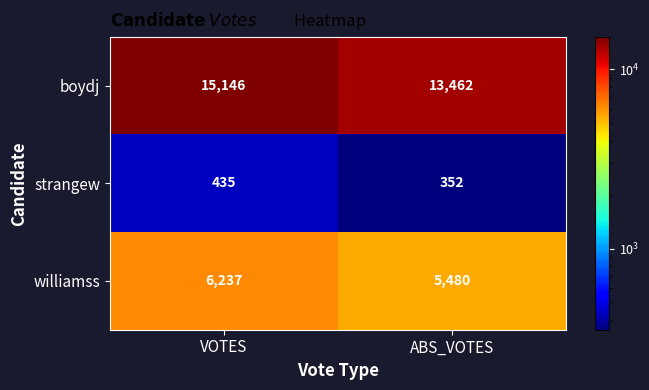

What is the sum of the strangew values at VOTES and ABS_VOTES?

787